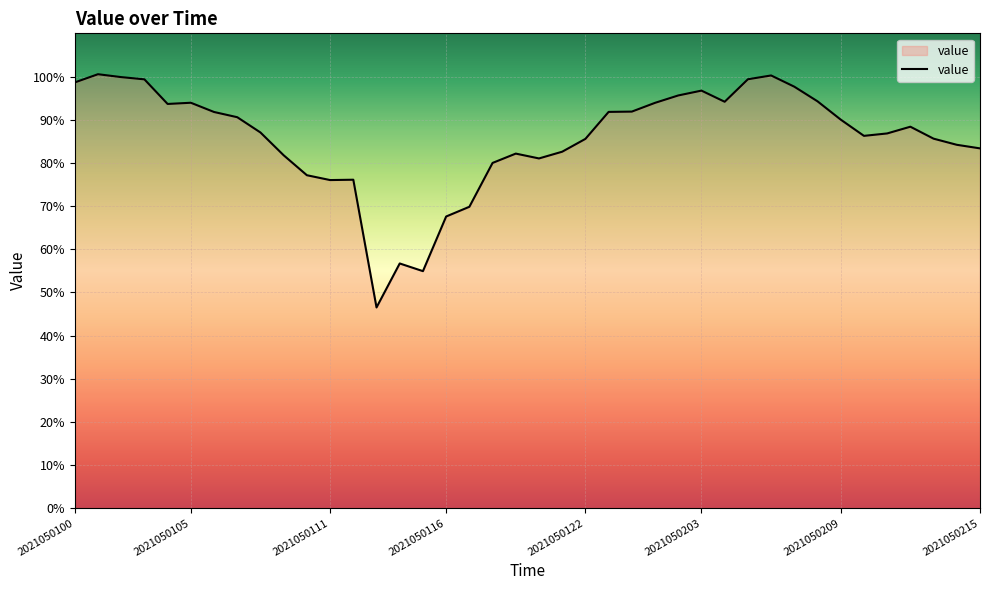

What is the greatest value displayed?

100.5